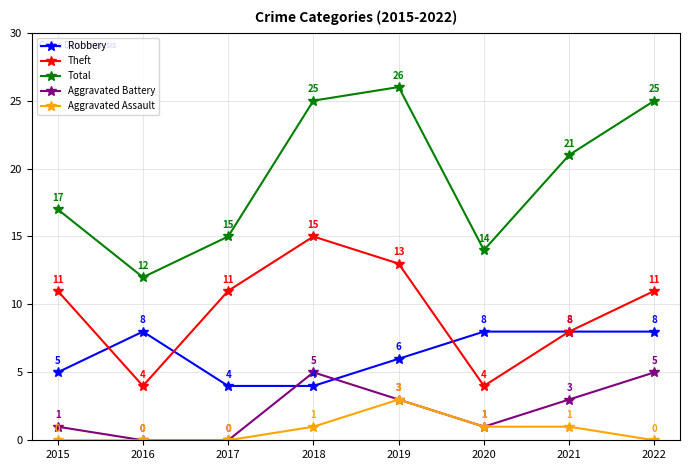

What is the sum of all Aggravated Assault values?

6